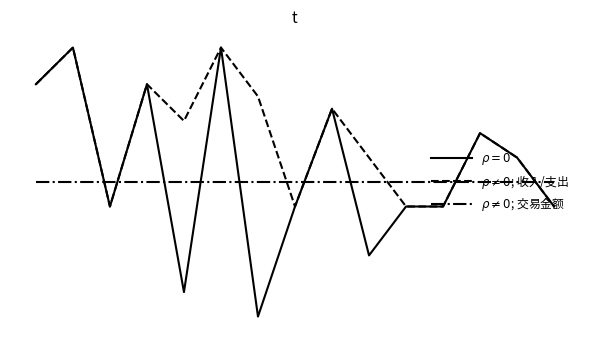

Is this an area chart (filled region under the line)?

No